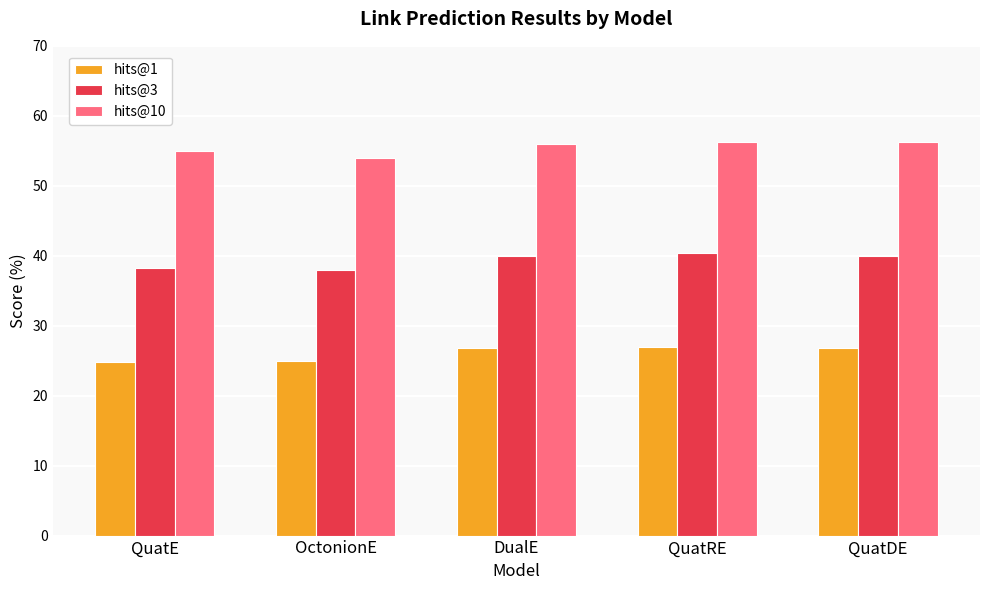

At QuatRE, list the series in order from smallest to largest.

hits@1, hits@3, hits@10